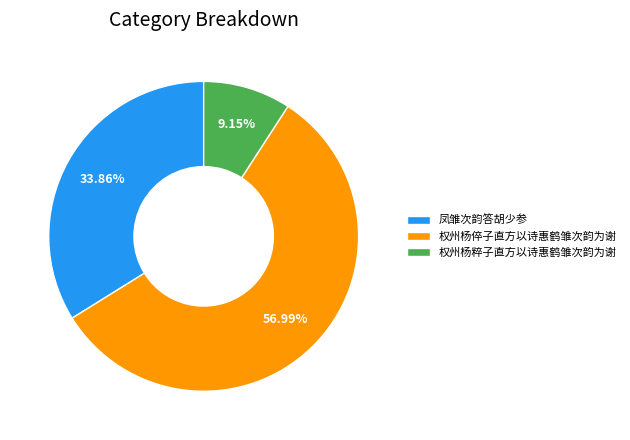

Which slice is the smallest?

权州杨粹子直方以诗惠鹤雏次韵为谢